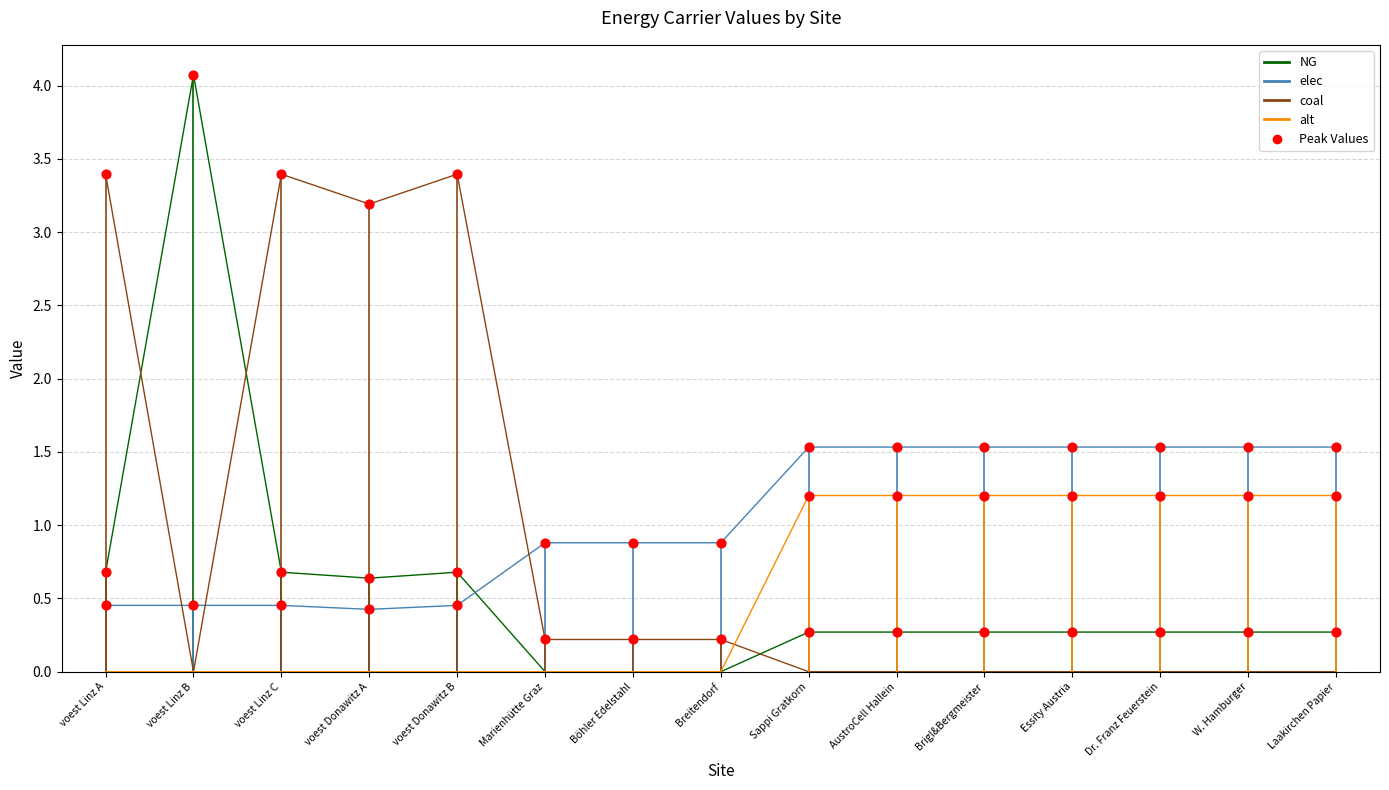

What is the spread (max minus min) of values at voest Linz B?

4.1